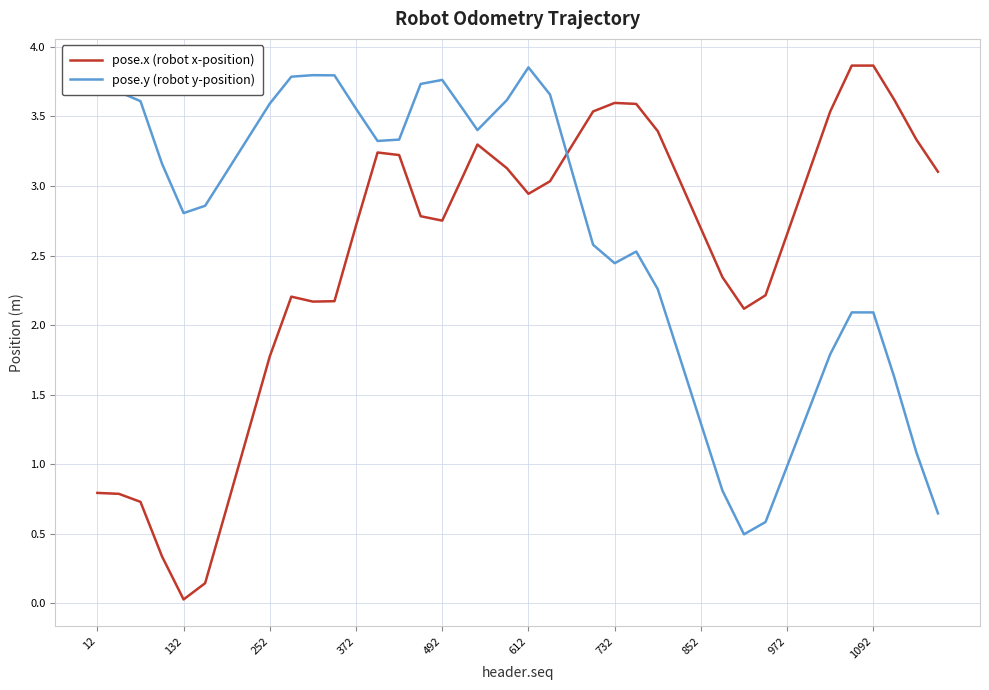

List the series in order of their overall mean, lowest first.

pose.x (robot x-position), pose.y (robot y-position)